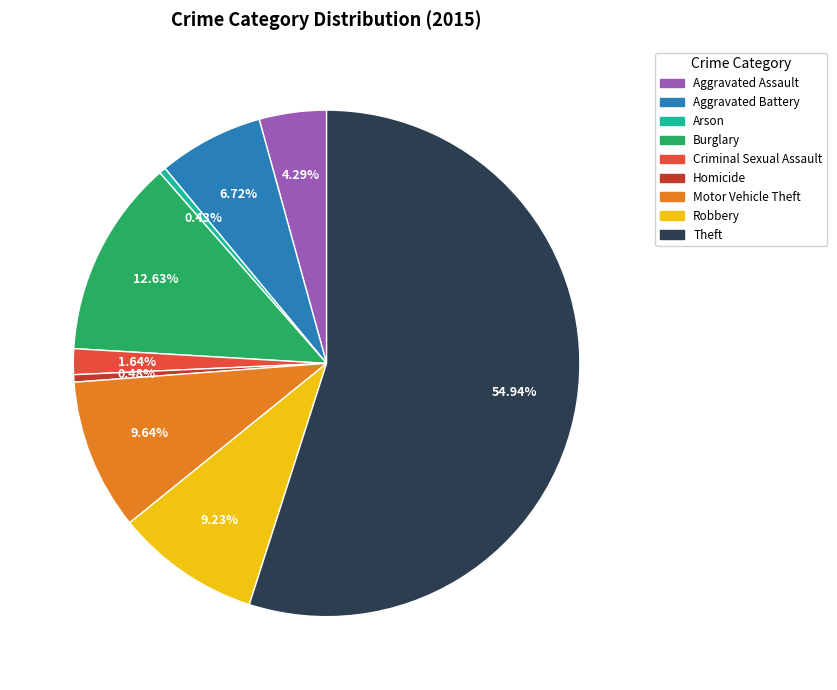

To the nearest percent, what is the combined percentage of Motor Vehicle Theft and Aggravated Battery?

16%